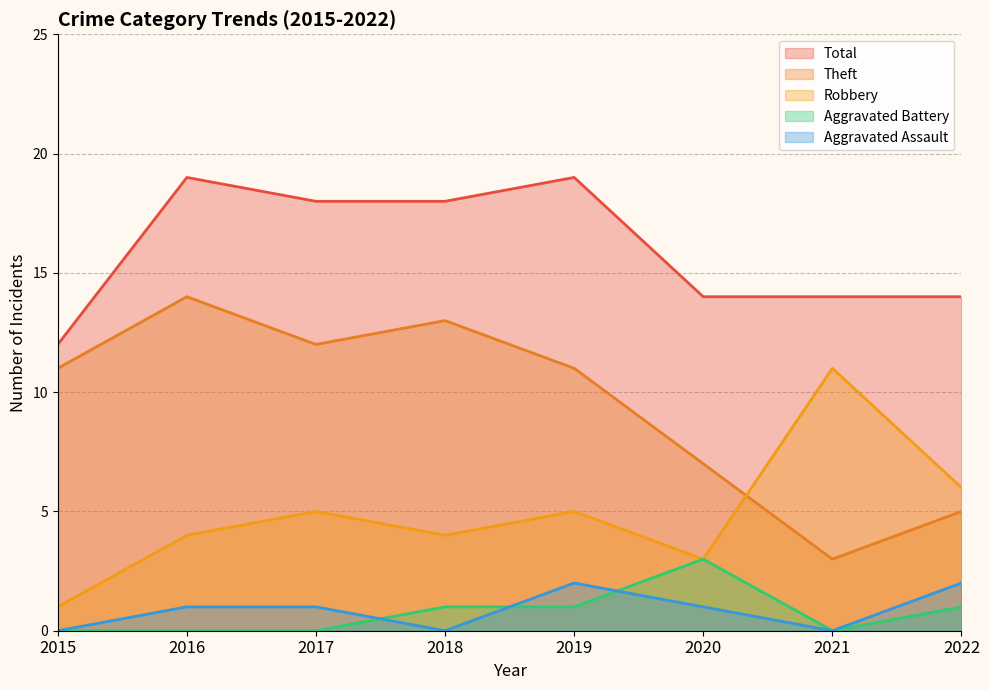

At which label does Robbery first exceed 5?

2021